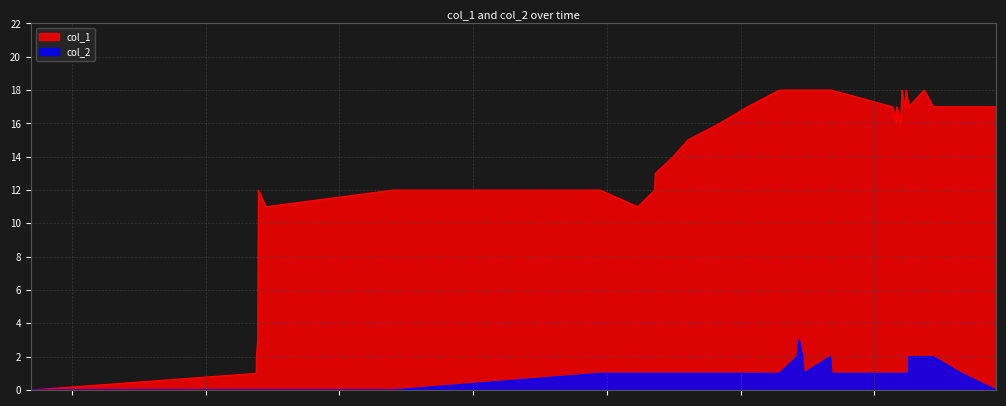

List the series in order of their overall mean, highest first.

col_1, col_2